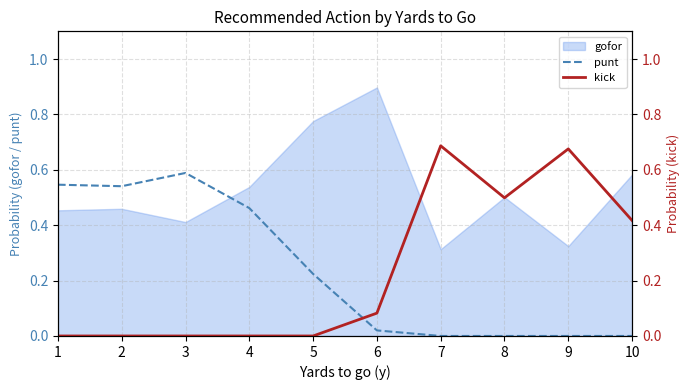

True or false: punt and kick intersect in this chart.

True